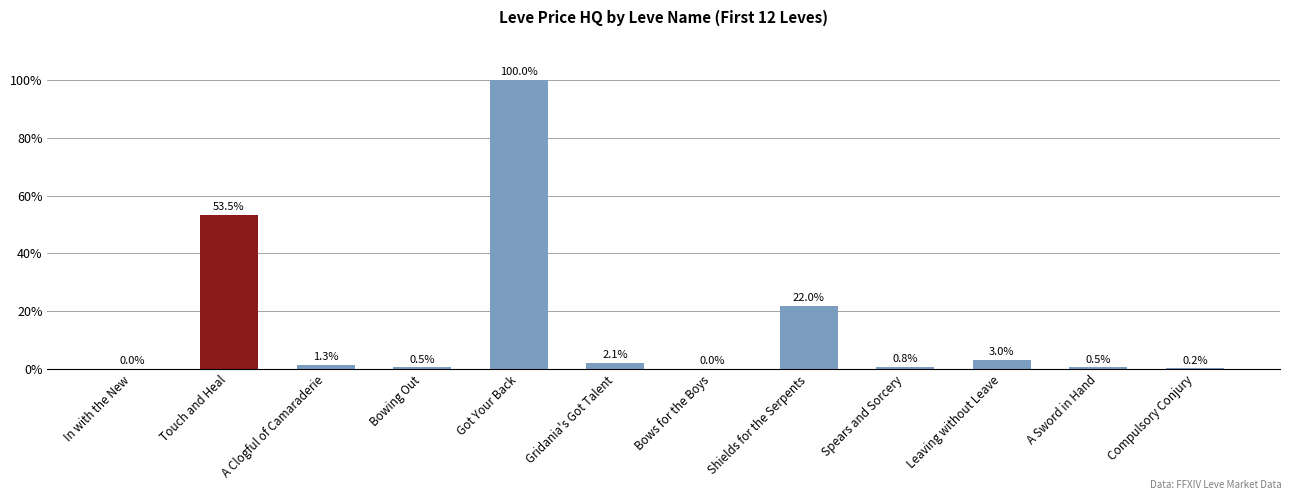

Where is the data nearest to the value 50000?

Touch and Heal